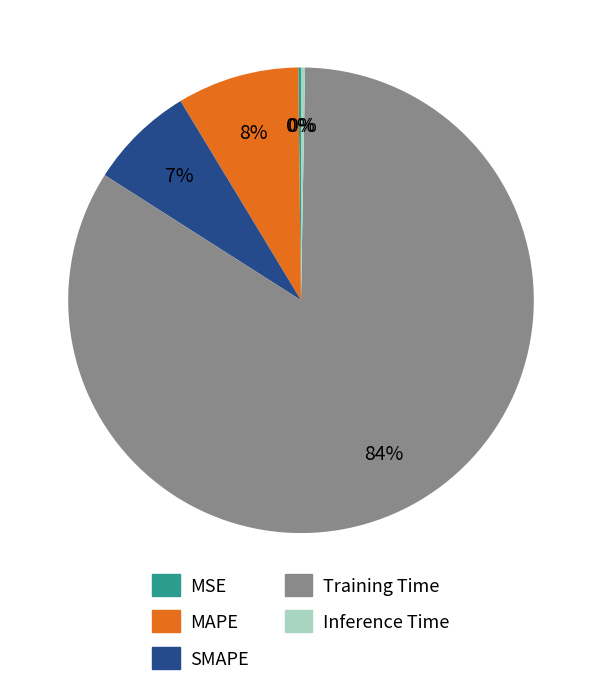

Is there any slice that represents more than half of the pie?

Yes